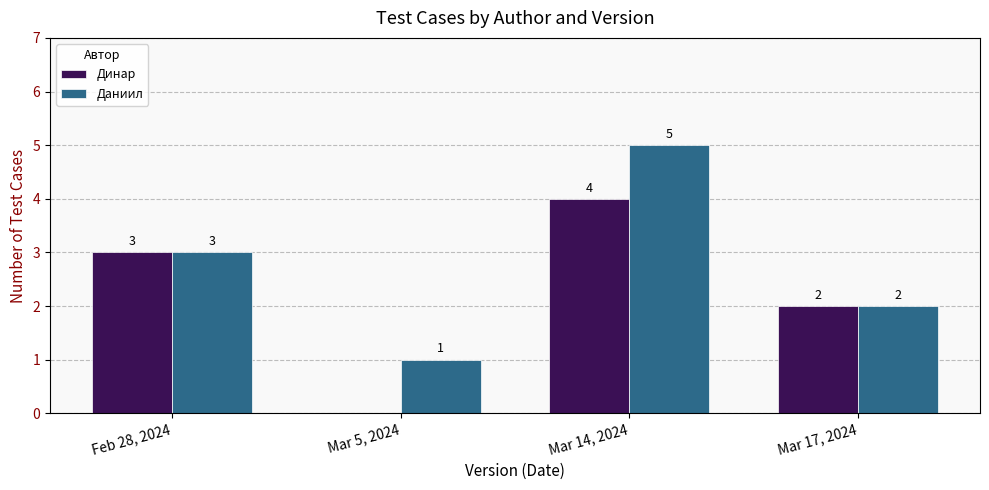

Count the Даниил values in the range 2 to 5.

3